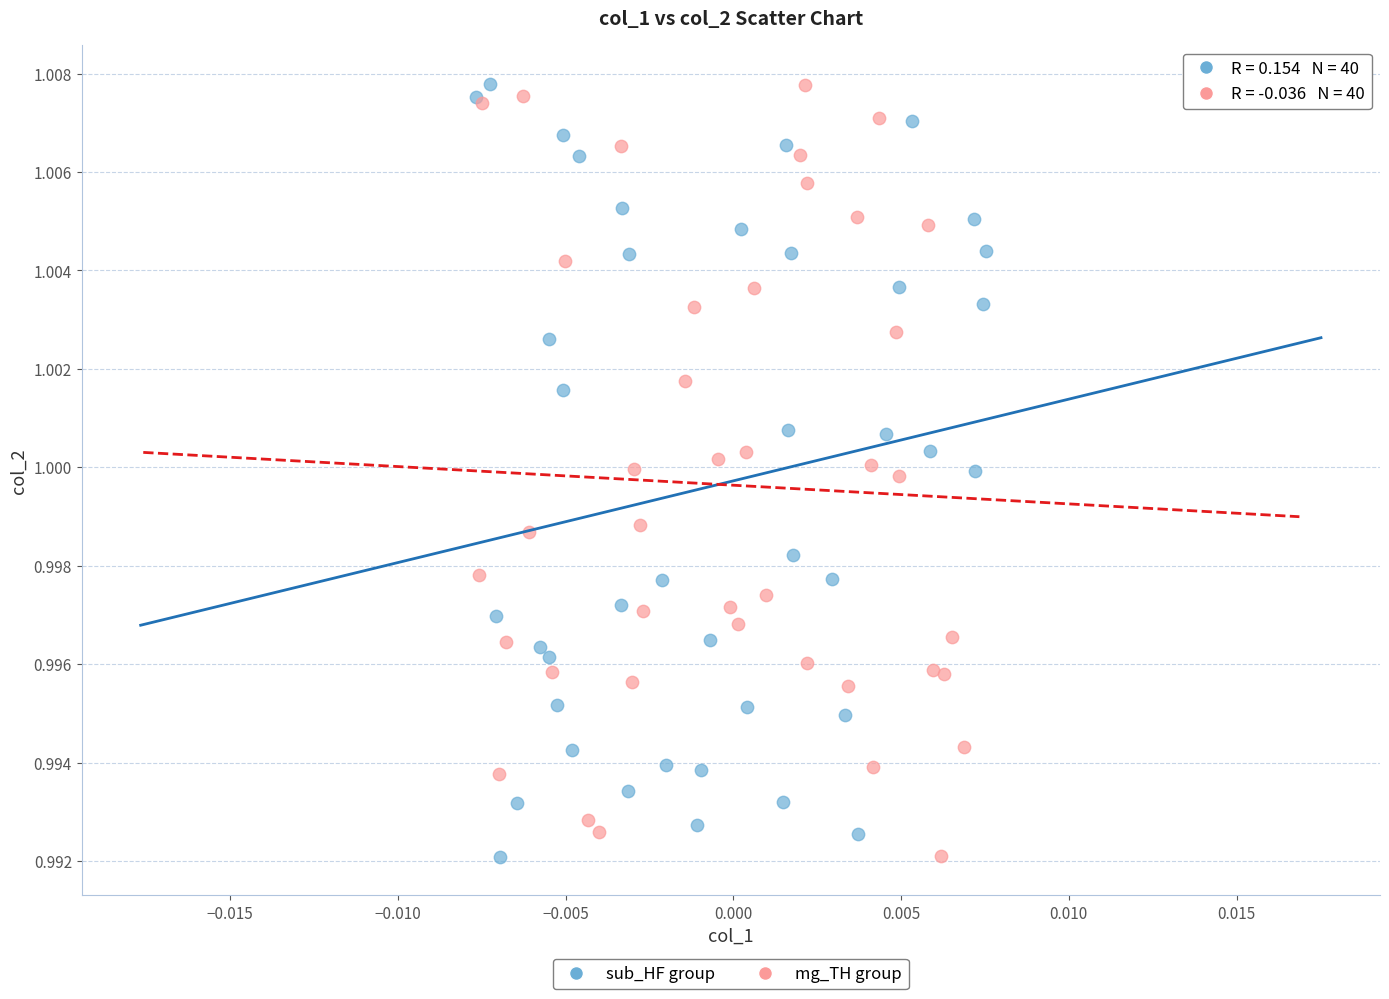

What are all the series names shown in the legend?

sub_HF group, mg_TH group